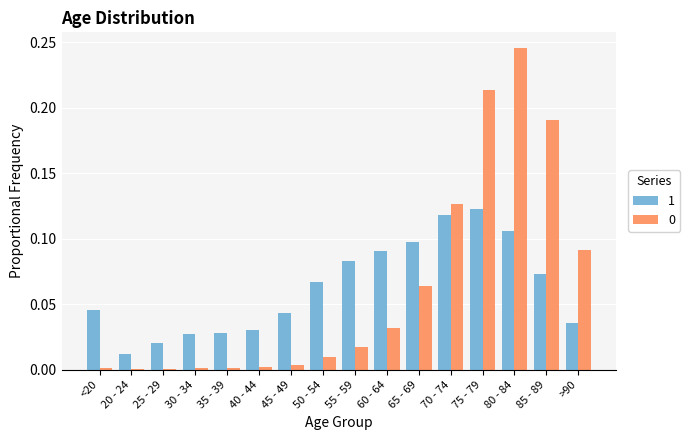

Does the chart contain stacked bars?

No